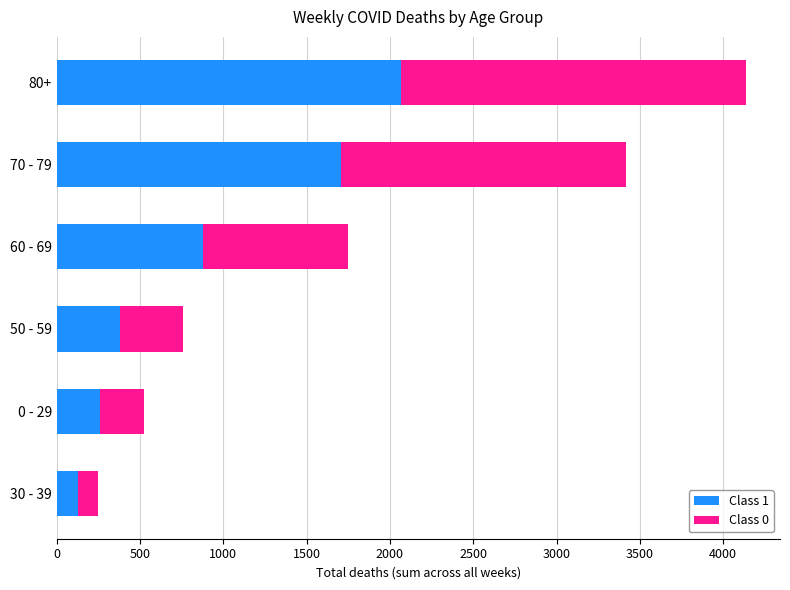

At which category is the sum across all series the highest?

80+